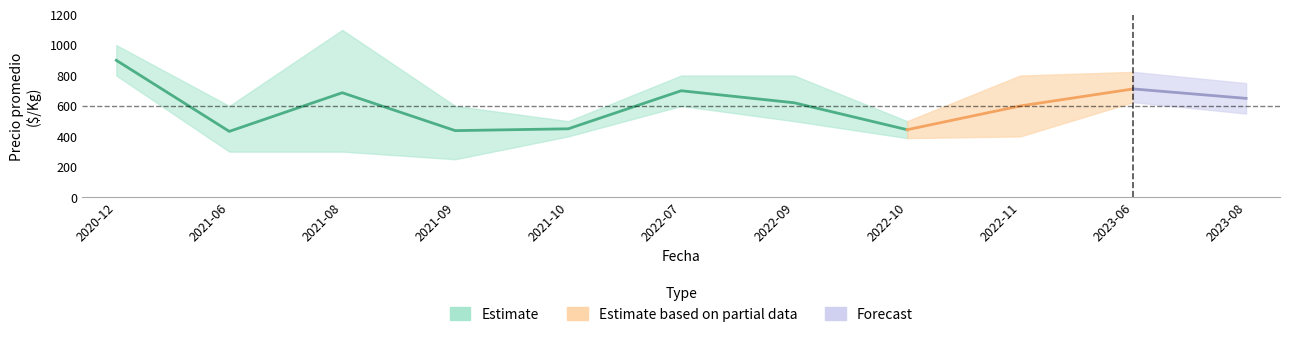

Which has a higher value, 2023-06 or 2023-08?

2023-06